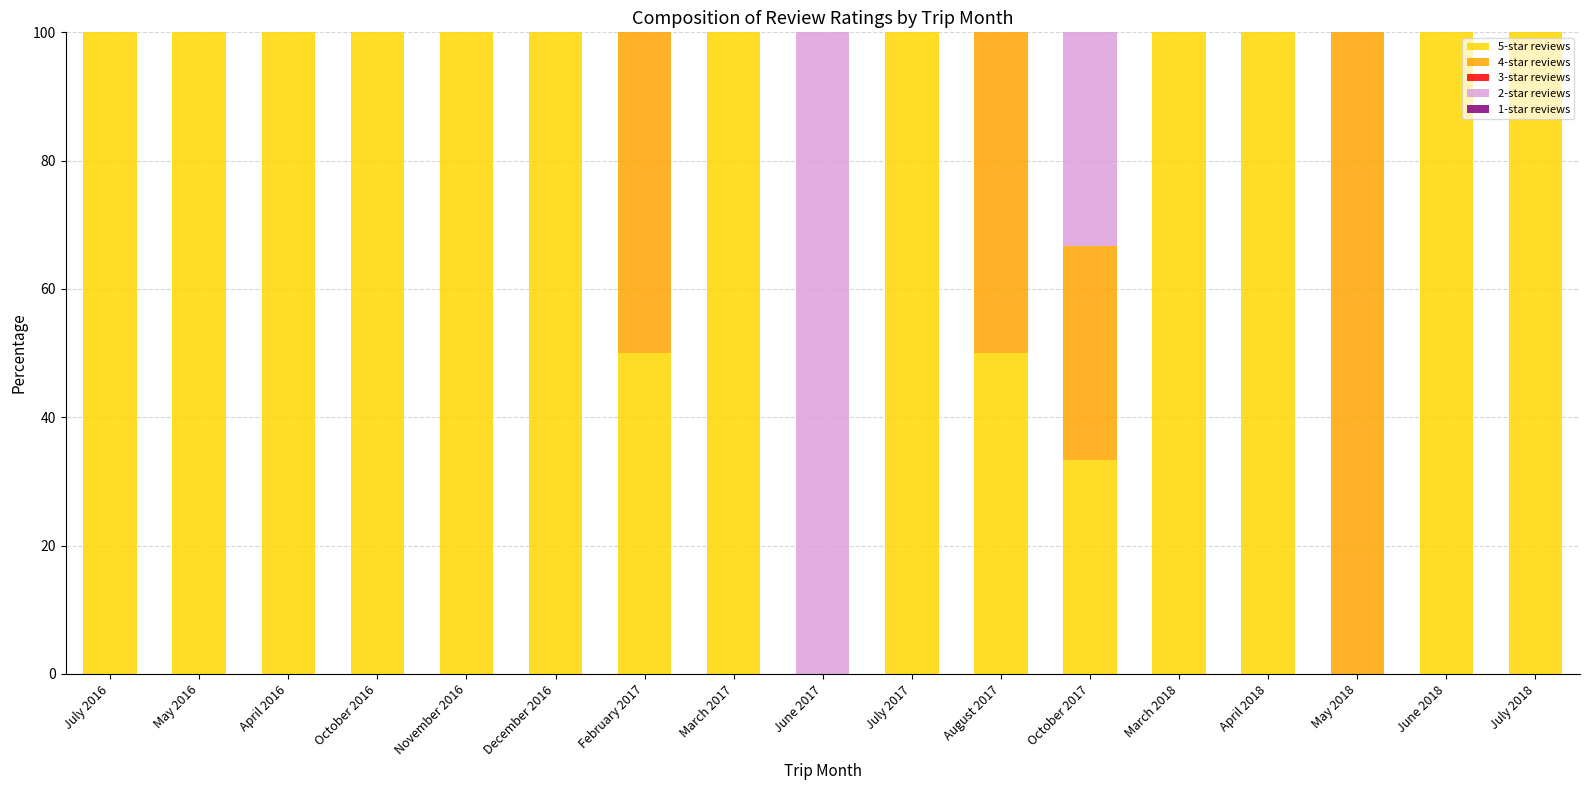

The value of 5-star reviews at November 2016 is 45.3. True or false?

False